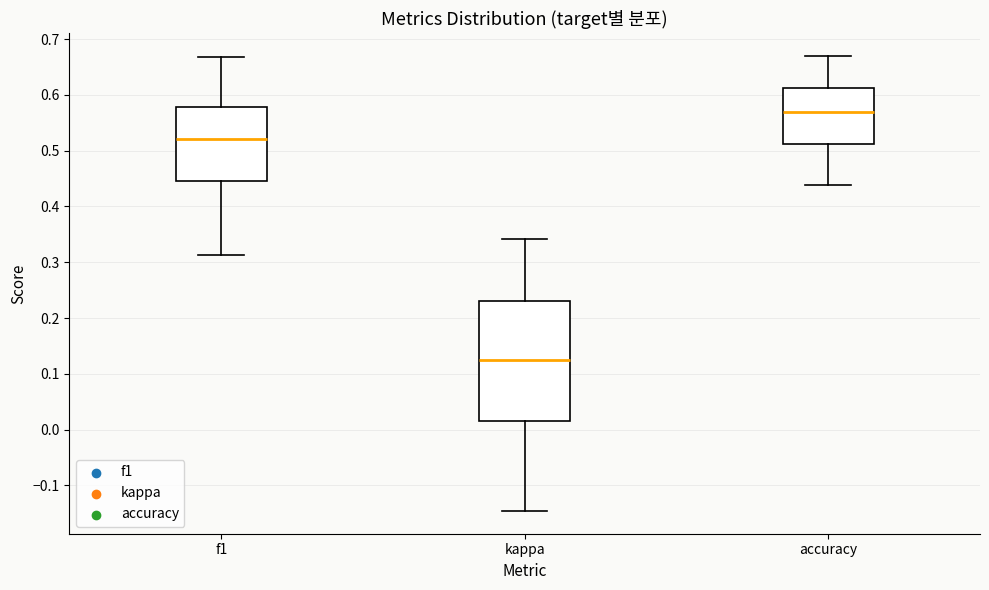

Reading left to right, transcribe this box plot: for each box, give where its median line is, the range the box spans, and where its two whiskers end, as read against the y-axis. The values are not printed on the chart, so give them approximately, as read against the axis.

f1: median 0.52, box 0.45 to 0.58, whiskers 0.31 to 0.67
kappa: median 0.13, box 0.02 to 0.23, whiskers -0.15 to 0.34
accuracy: median 0.57, box 0.51 to 0.61, whiskers 0.44 to 0.67